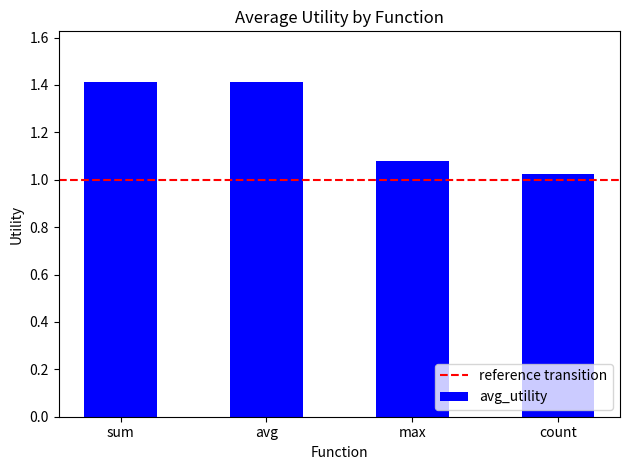

What is the change in value from avg to max?

-0.3